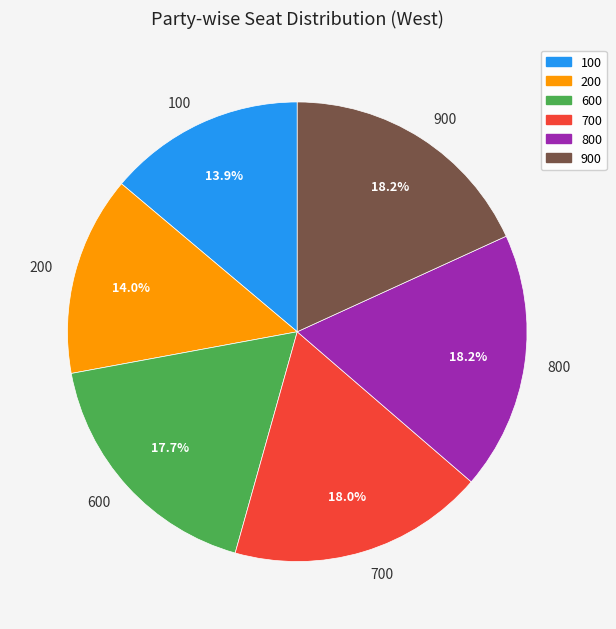

How much of the chart is everything except 800?

81.8%